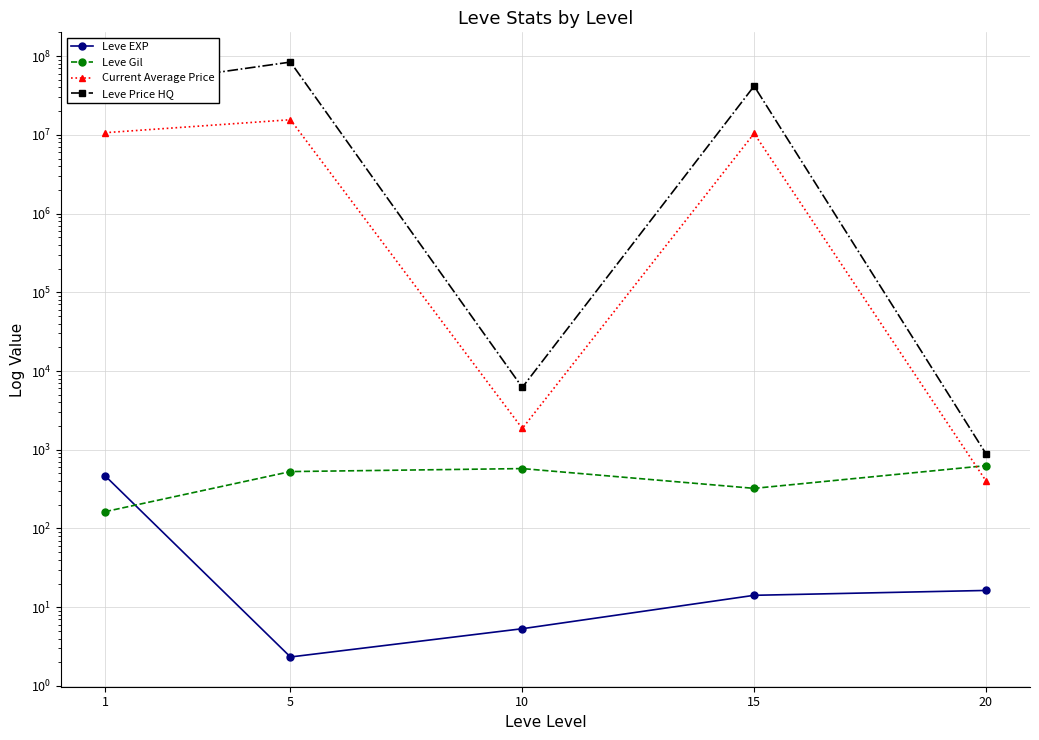

What is the maximum value shown in the chart?

84002837.2